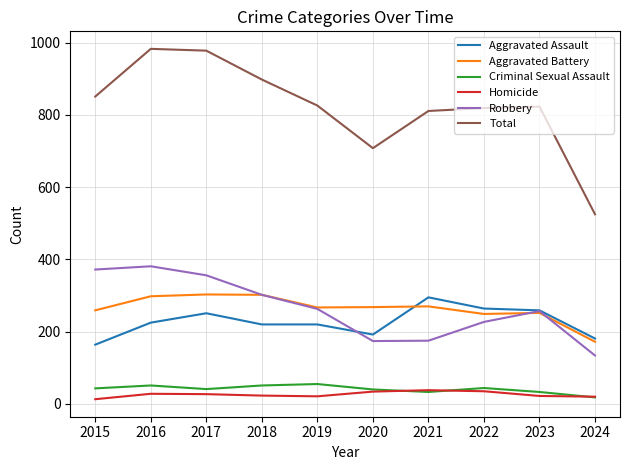

Between 2022 and 2024, which series saw the biggest shift?

Total